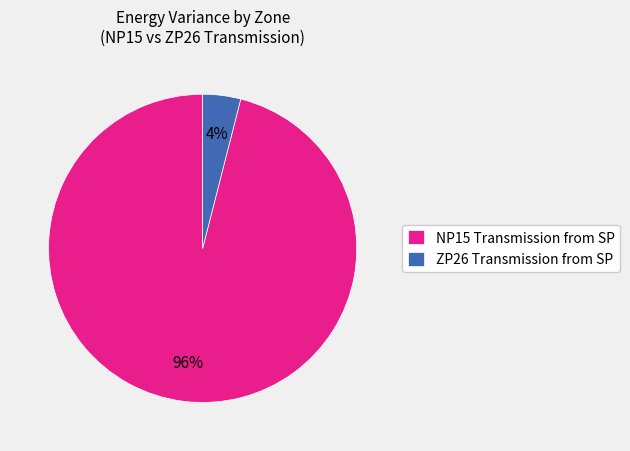

Rank the categories by value from highest to lowest.

NP15 Transmission from SP, ZP26 Transmission from SP